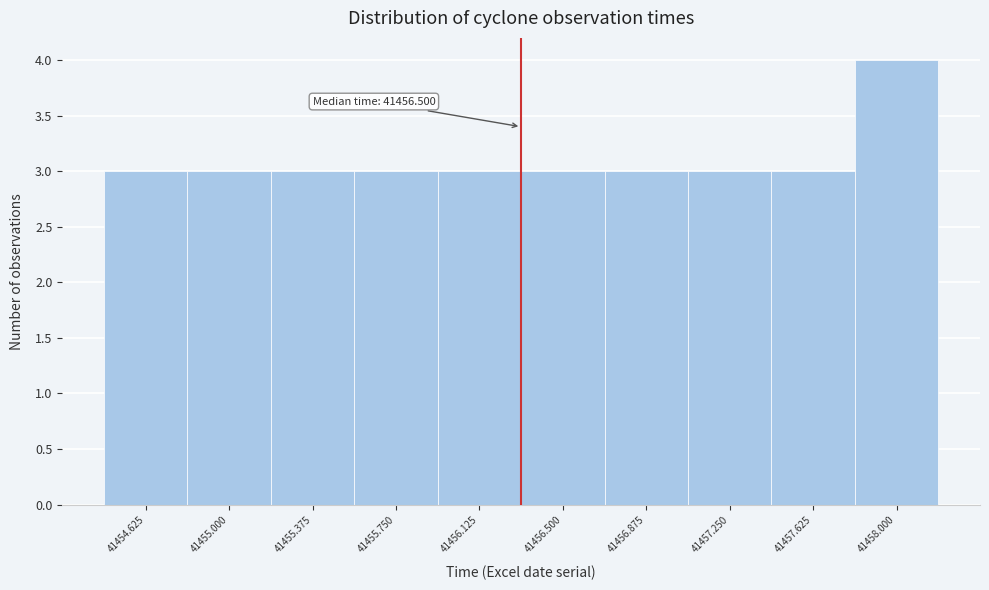

Reading left to right, what are all the values shown in this chart?

3	3	3	3	3	3	3	3	3	4